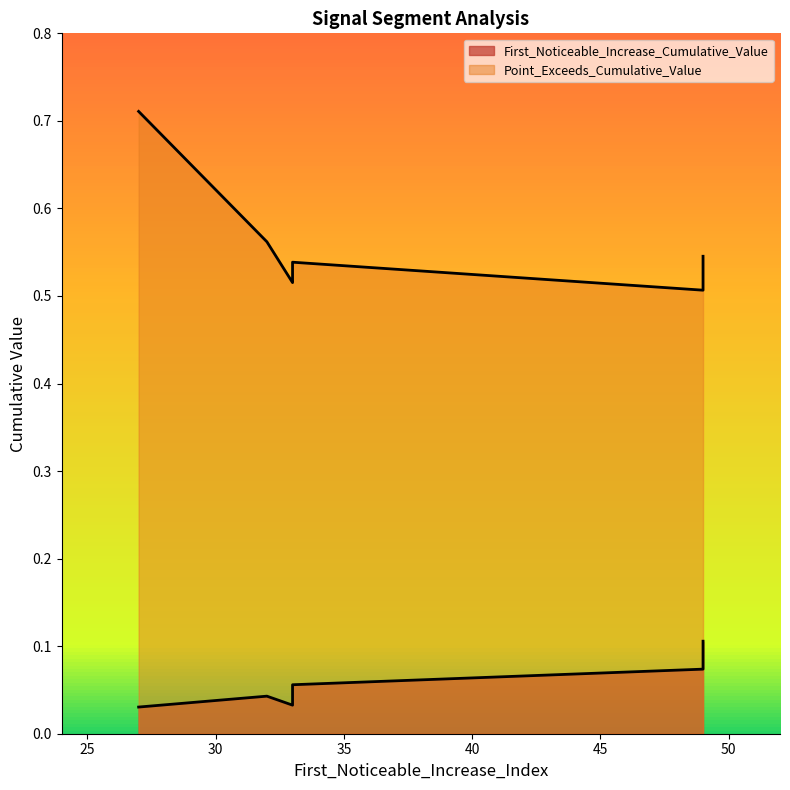

Where is the first local minimum for First_Noticeable_Increase_Cumulative_Value?

33